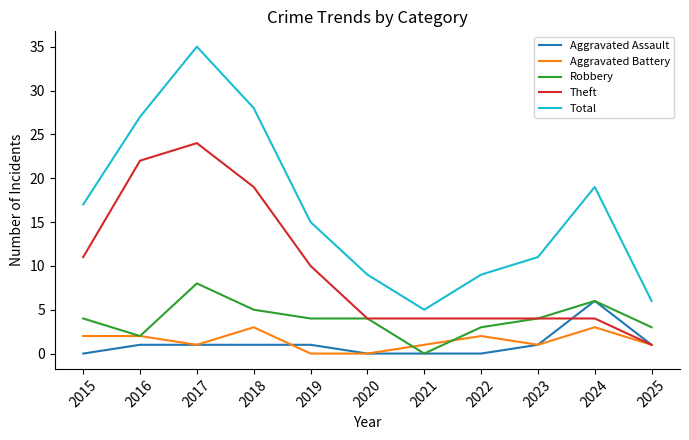

How many lines are shown in the chart?

5